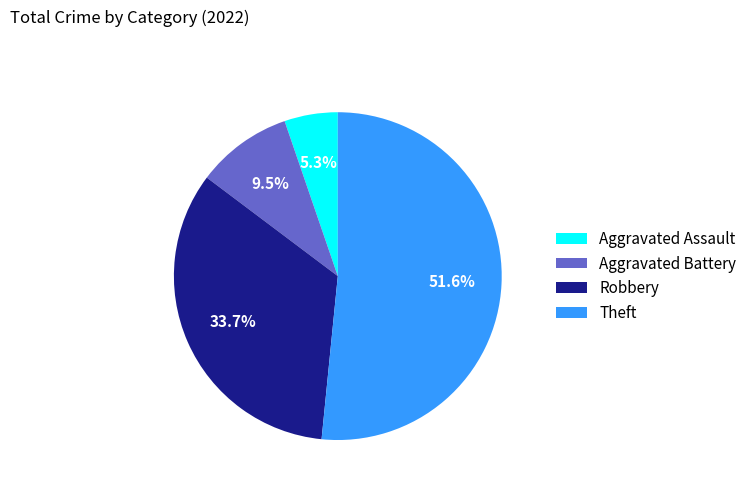

To the nearest percent, what percentage of the pie is Robbery?

34%